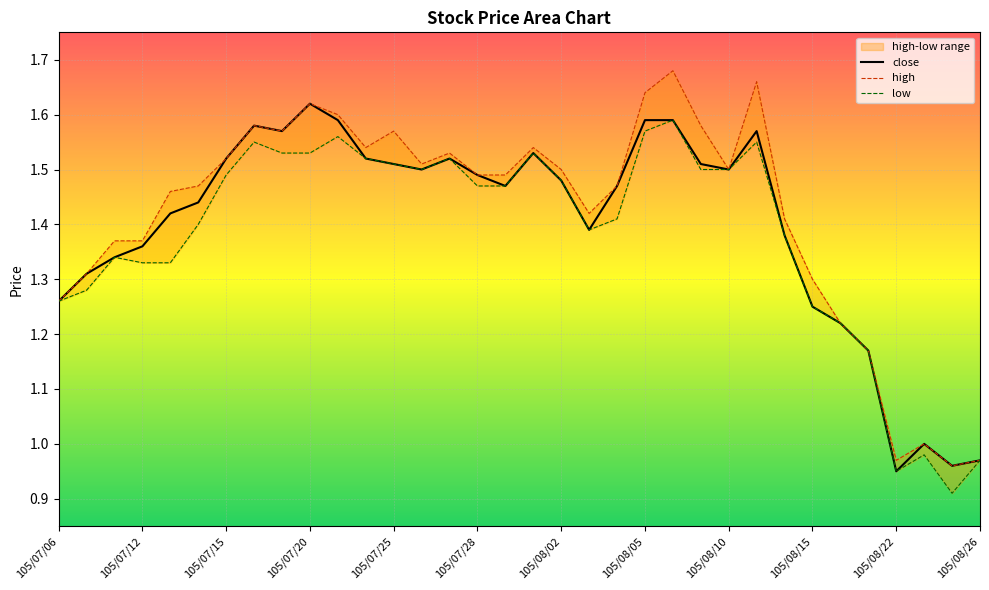

What is the lowest value of the low series?

0.9